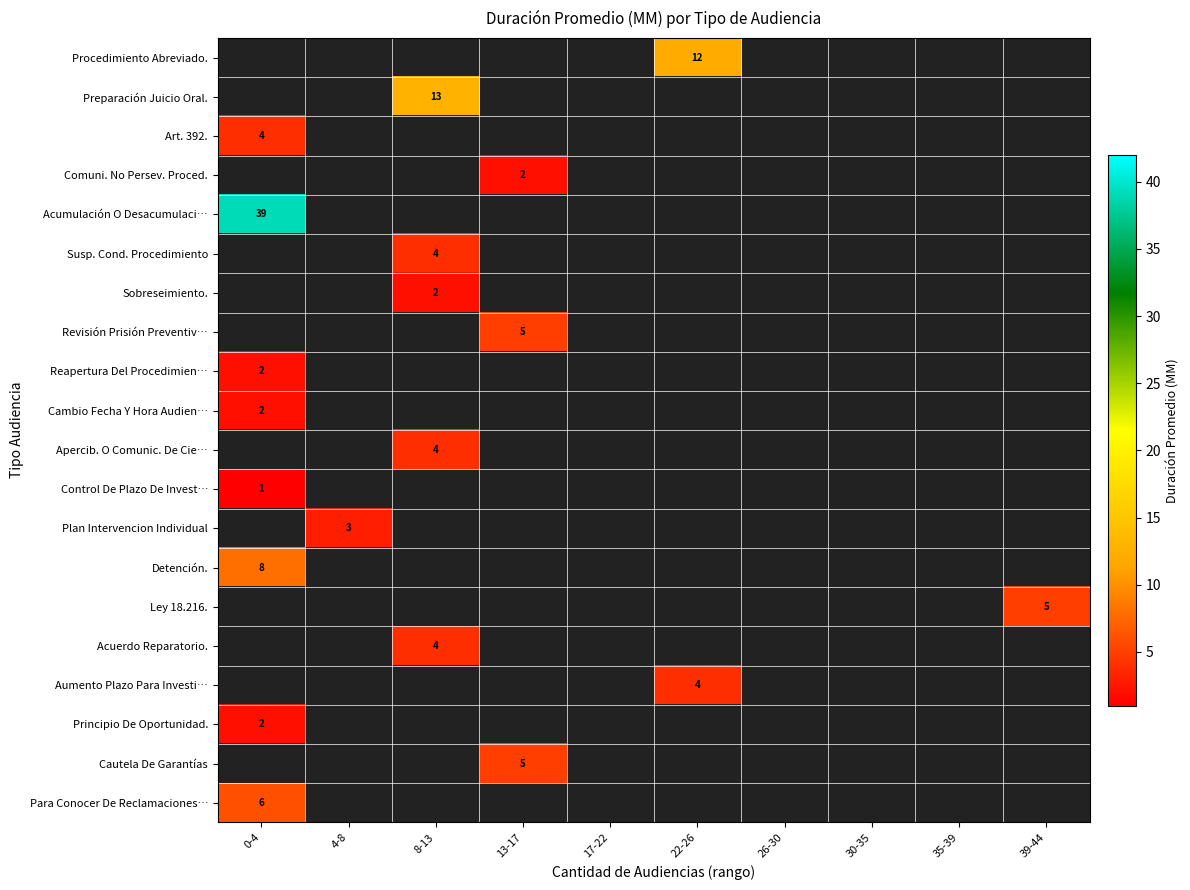

Count the number of data series in this chart.

20